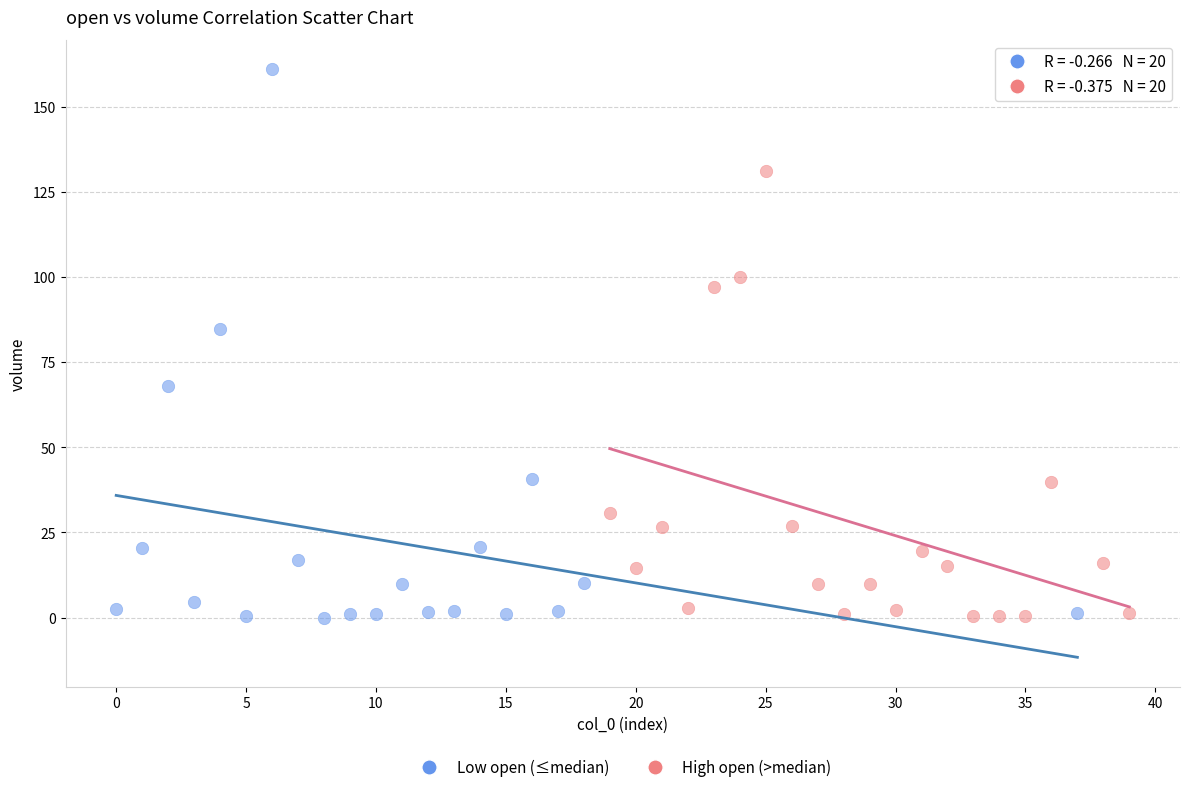

Which series contains the highest Y value?

Low open (≤median)